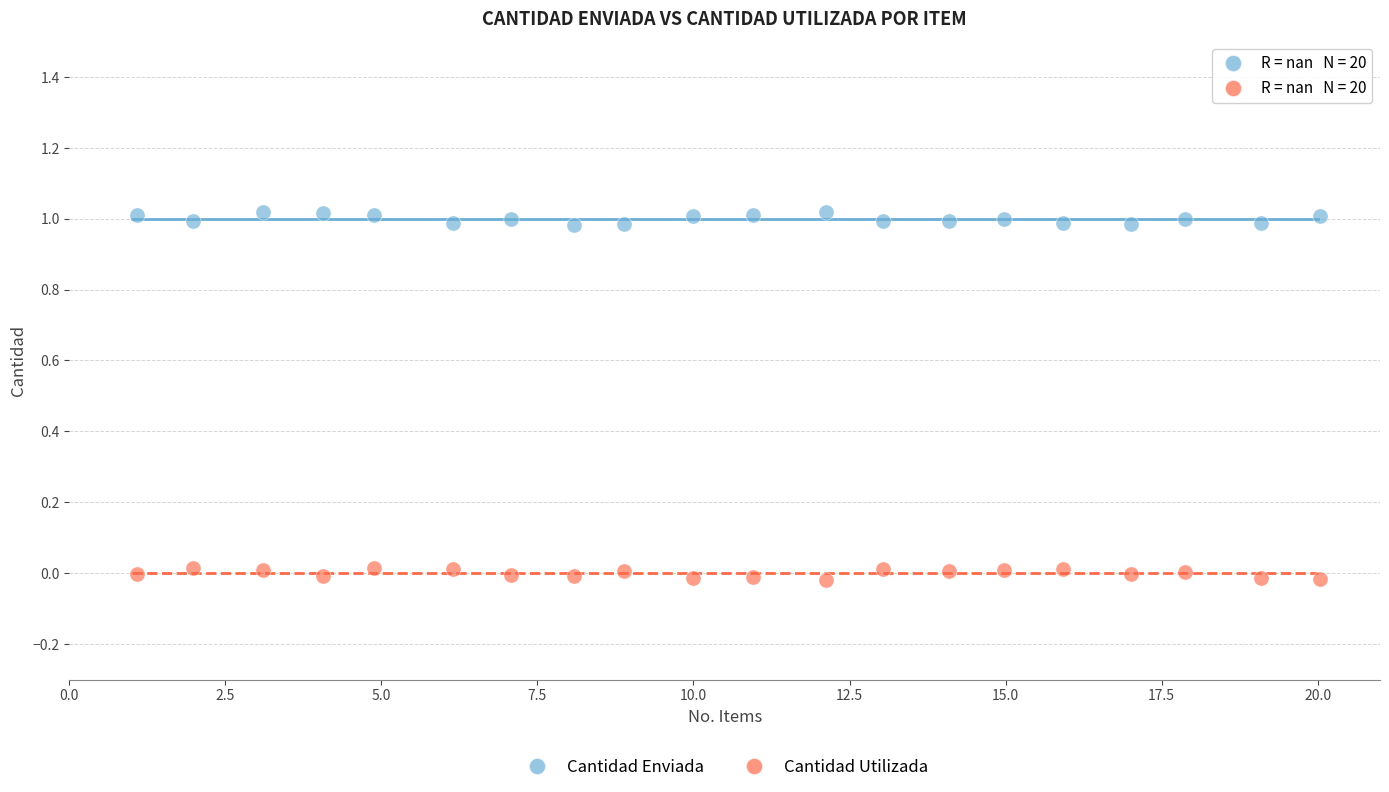

Which series reaches the minimum Y coordinate?

Cantidad Utilizada